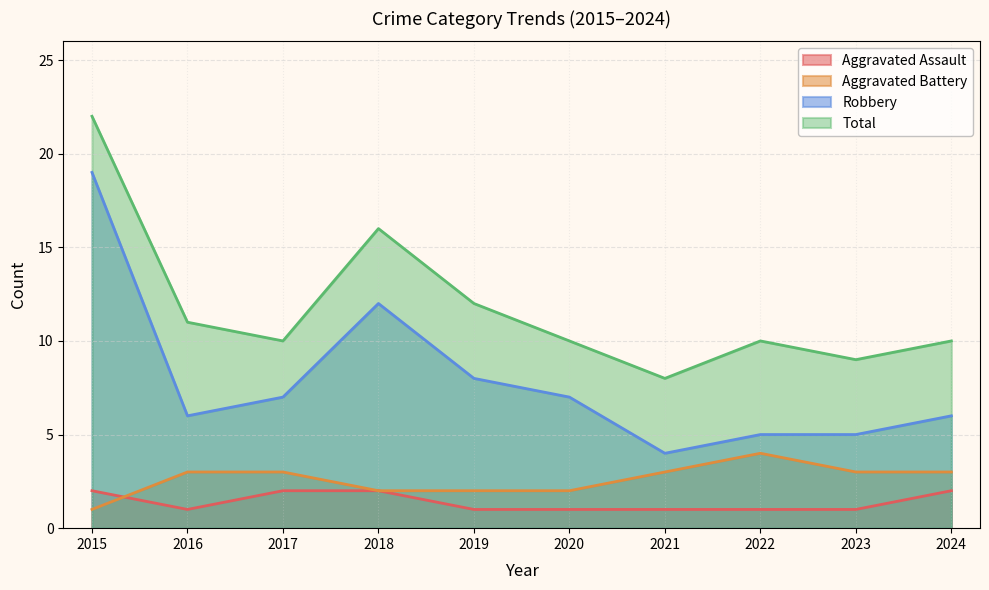

What is the sum of the Aggravated Battery values at 2018 and 2023?

5